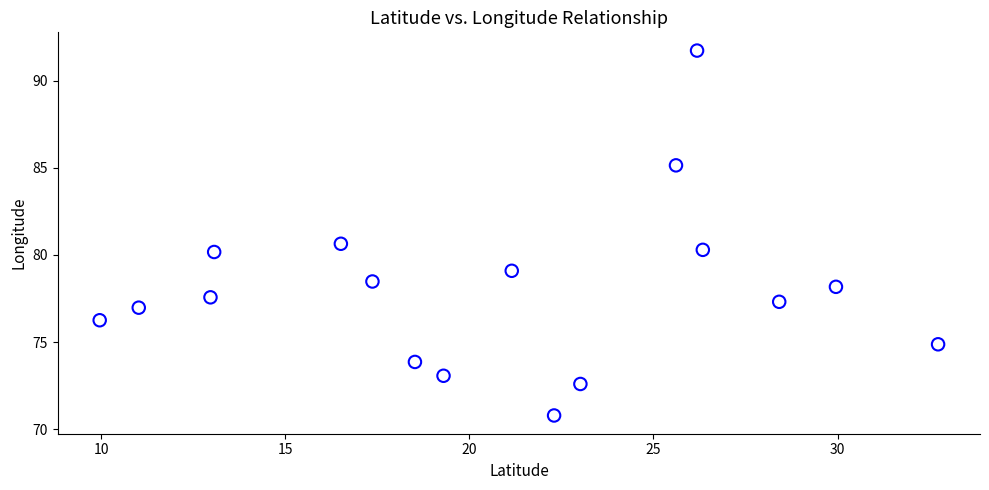

What Y value in the scatter plot is closest to 81?

80.6